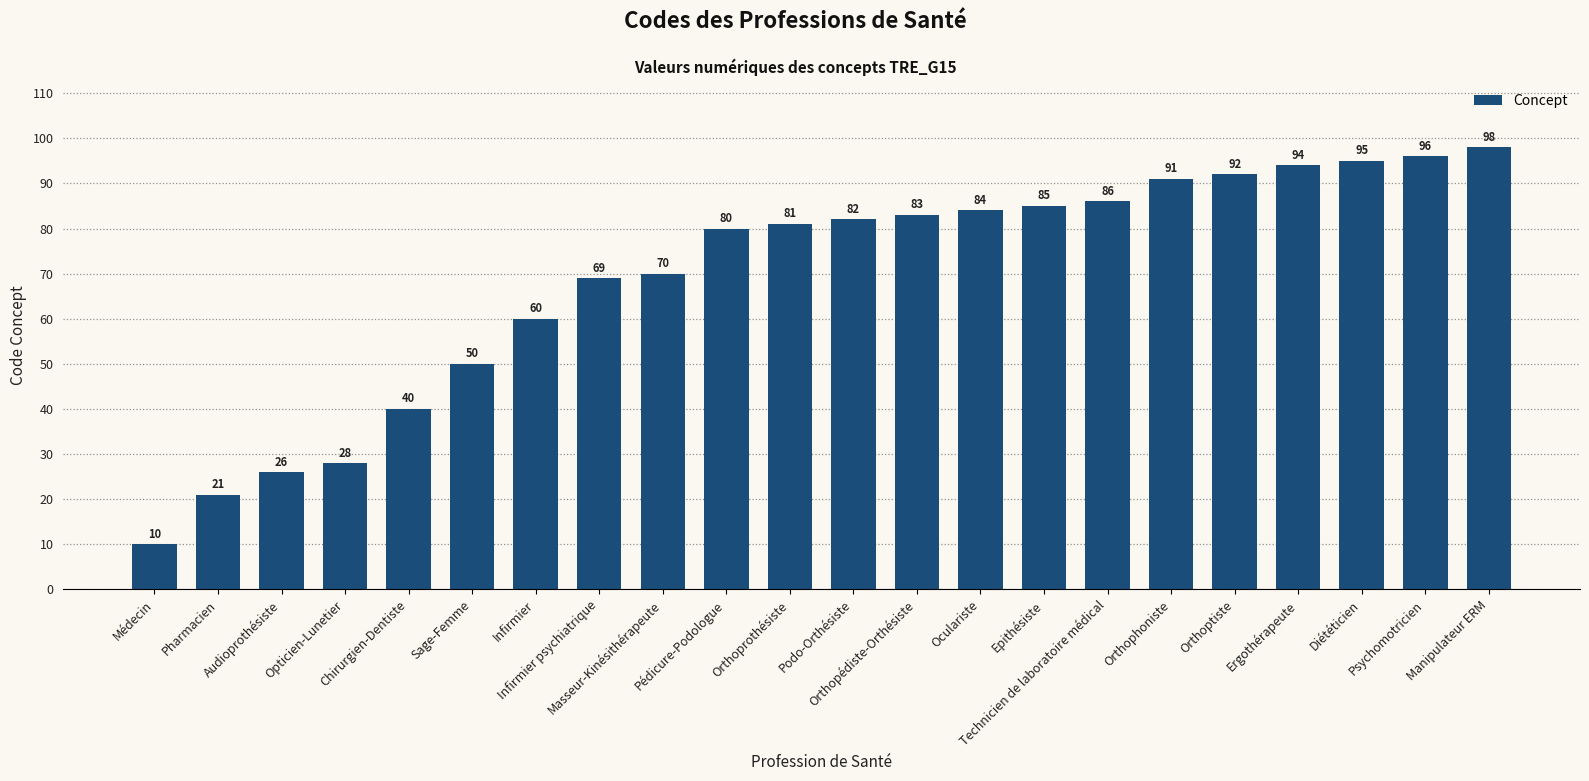

What is the maximum value shown in the chart?

98